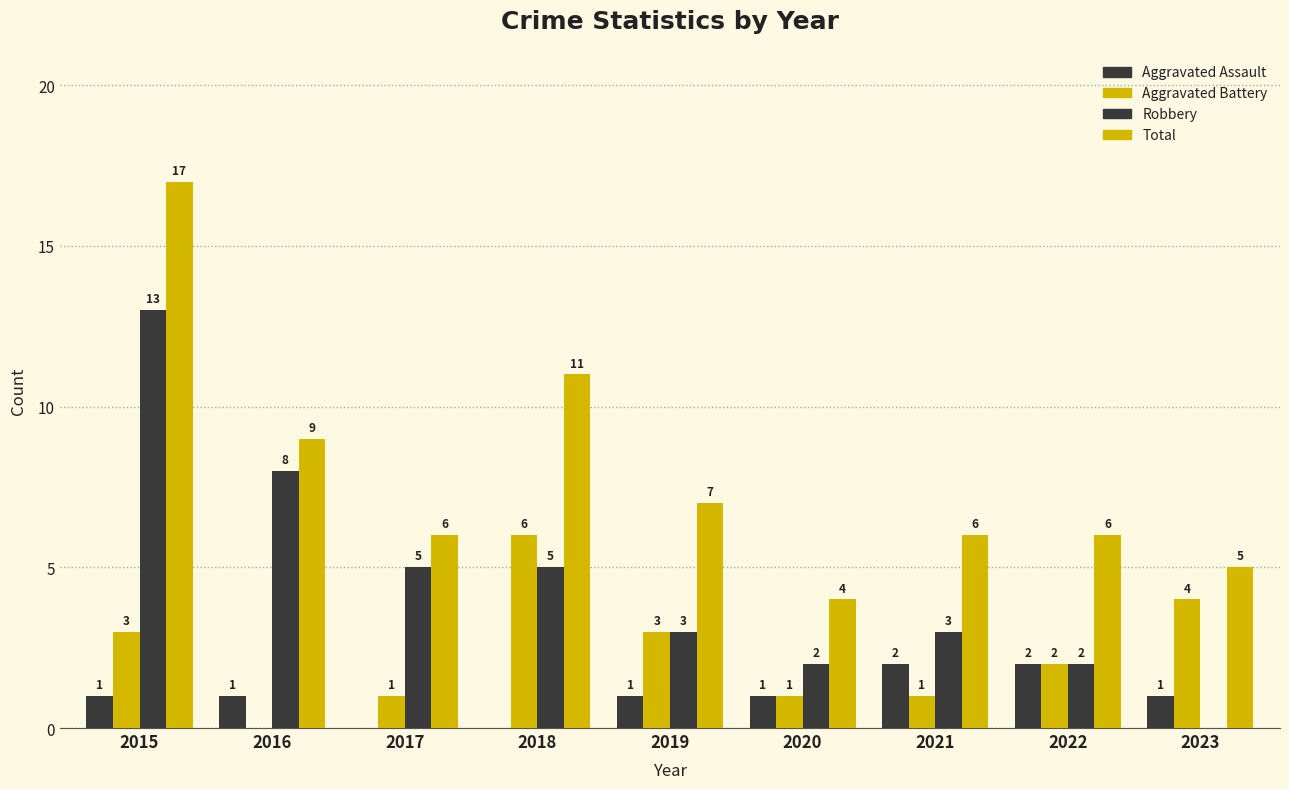

How many series are shown in this chart?

4